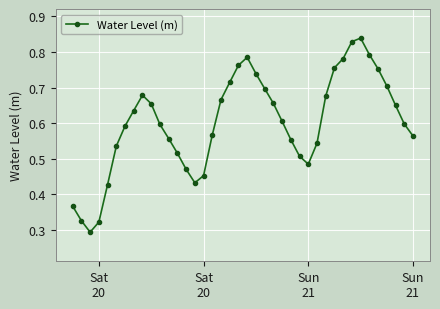

How many points are lower than both their immediate neighbors (excluding endpoints)?

3